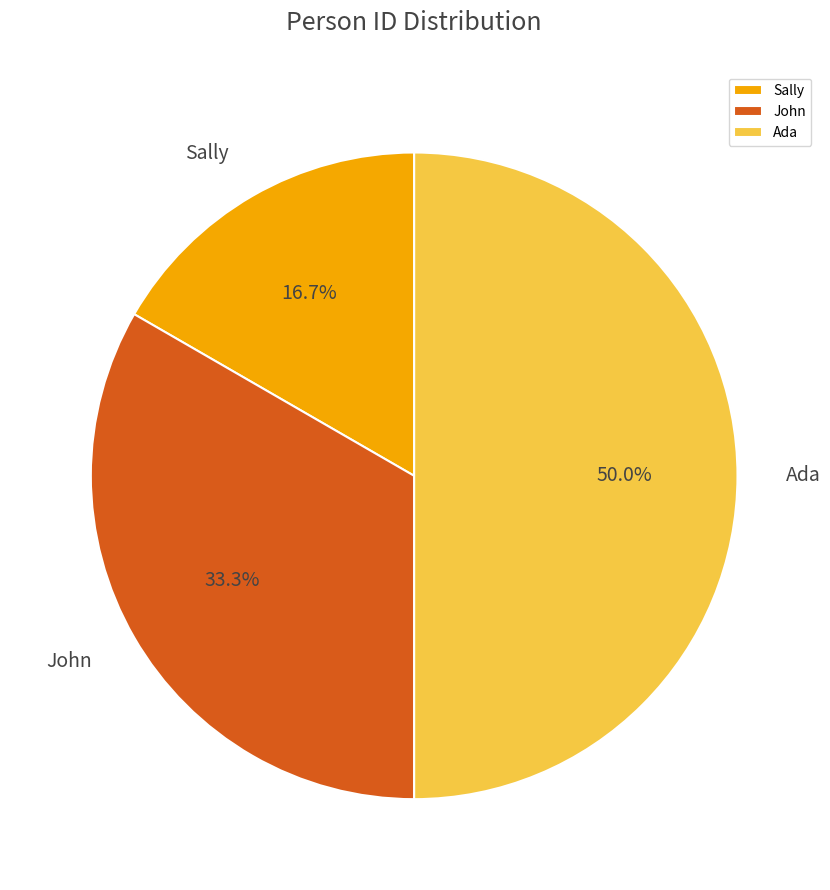

Combined, what portion of the pie is Ada and Sally?

66.7%